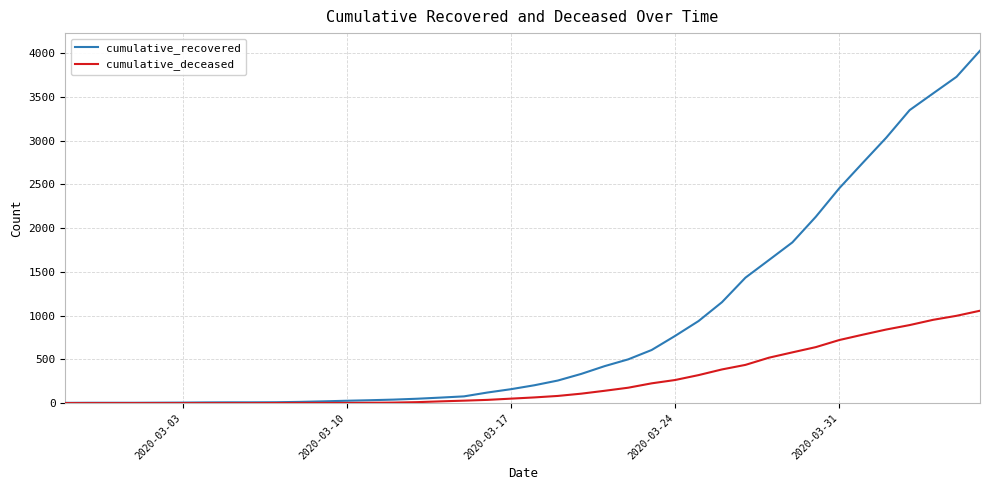

At how many categories does at least one series exceed 299?

18